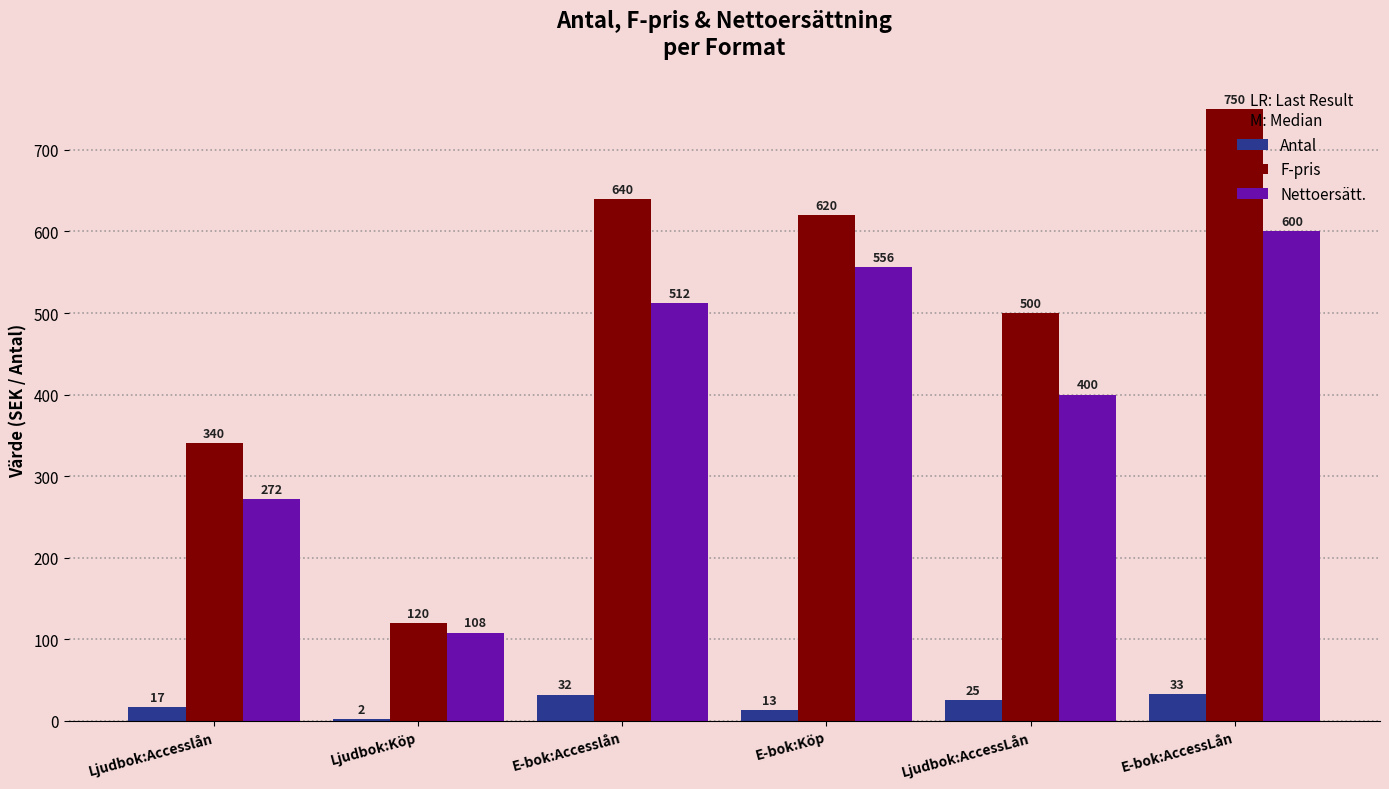

How many groups of bars are there?

6